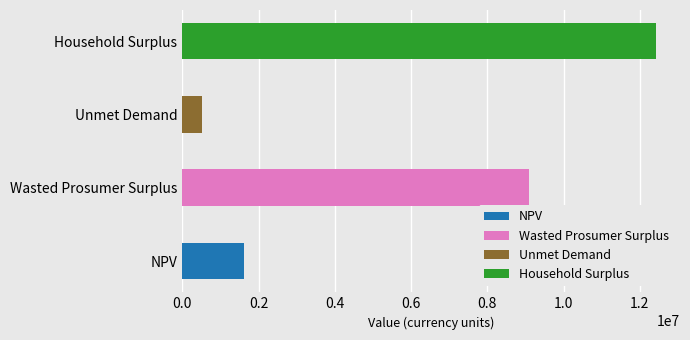

Is it true that the value at Unmet Demand is 505787.2?

True